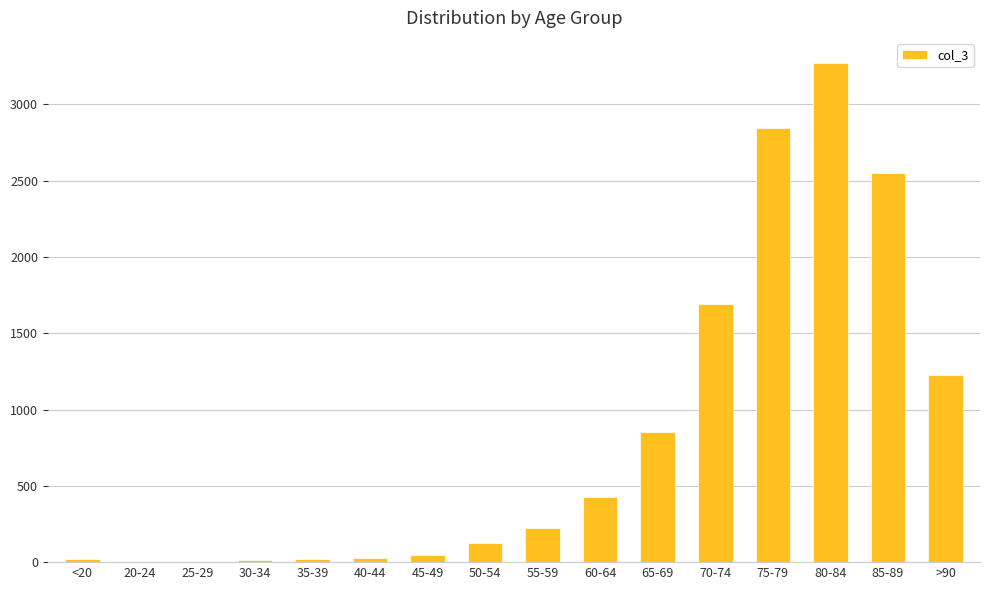

What is the sum of the values at 20-24 and 30-34?

21